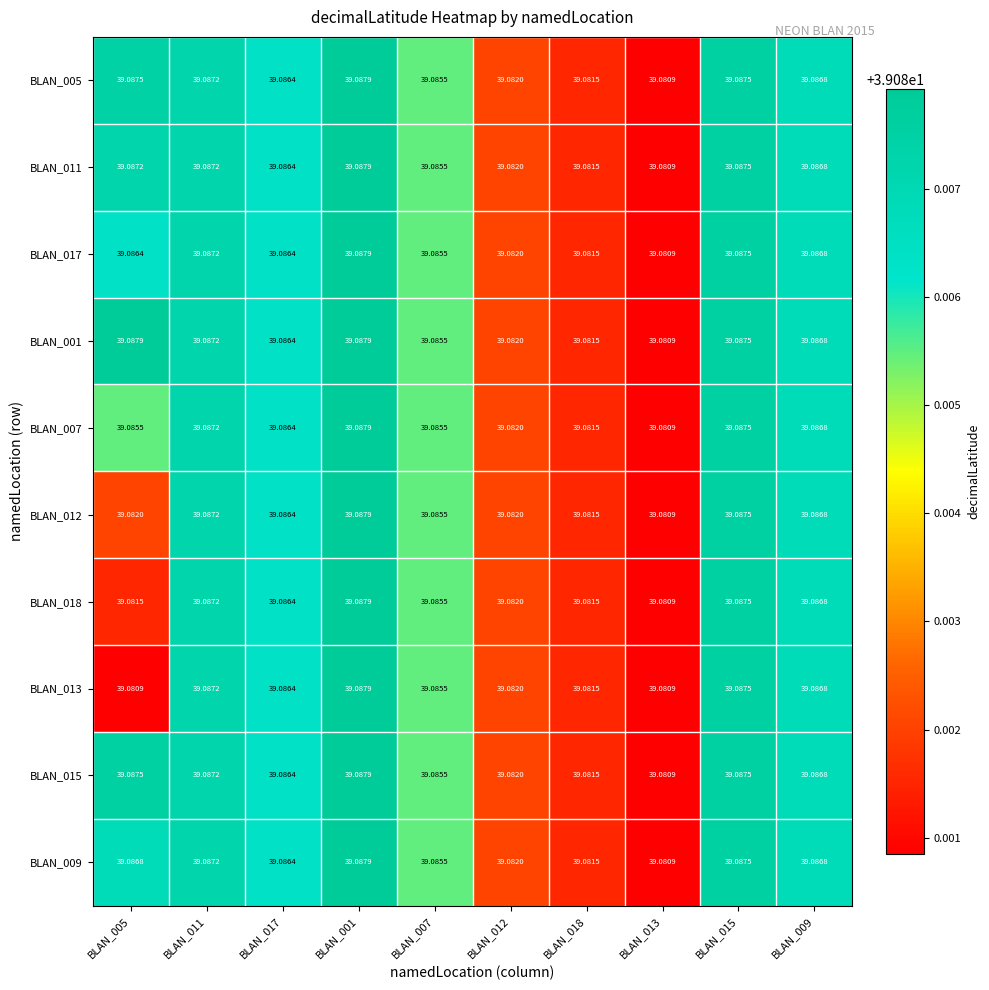

Is the value of BLAN_005 at BLAN_005 greater than the value of BLAN_001 at BLAN_018?

Yes